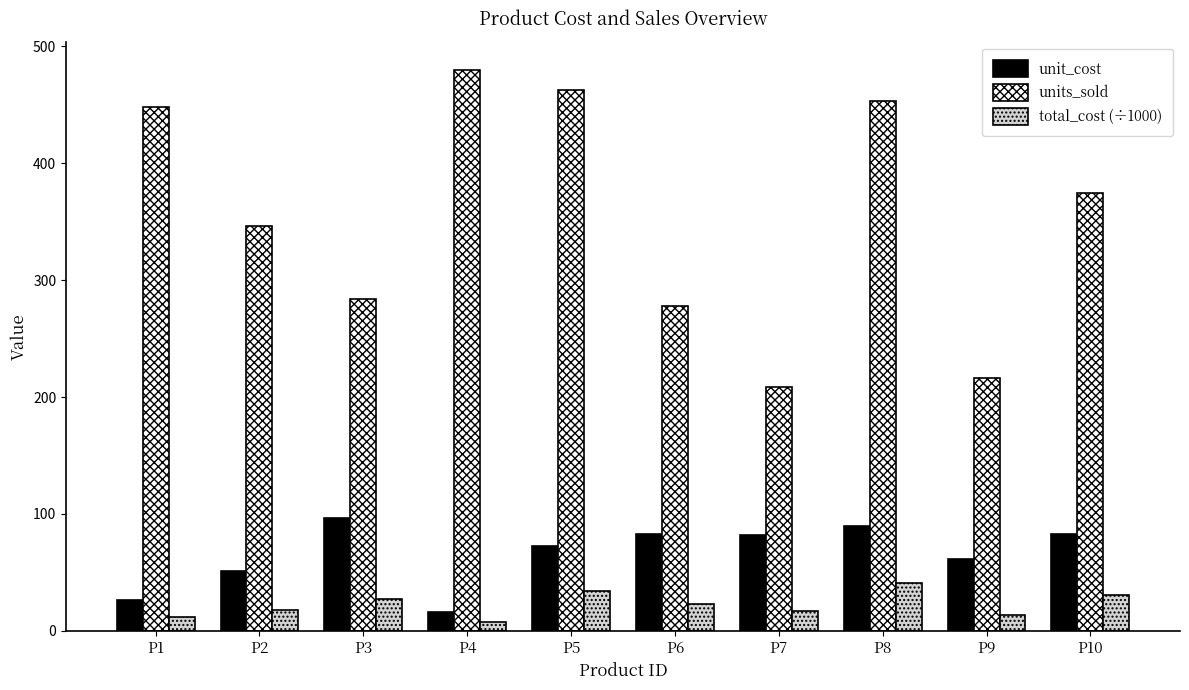

The value of units_sold at P7 is 209.0. True or false?

True